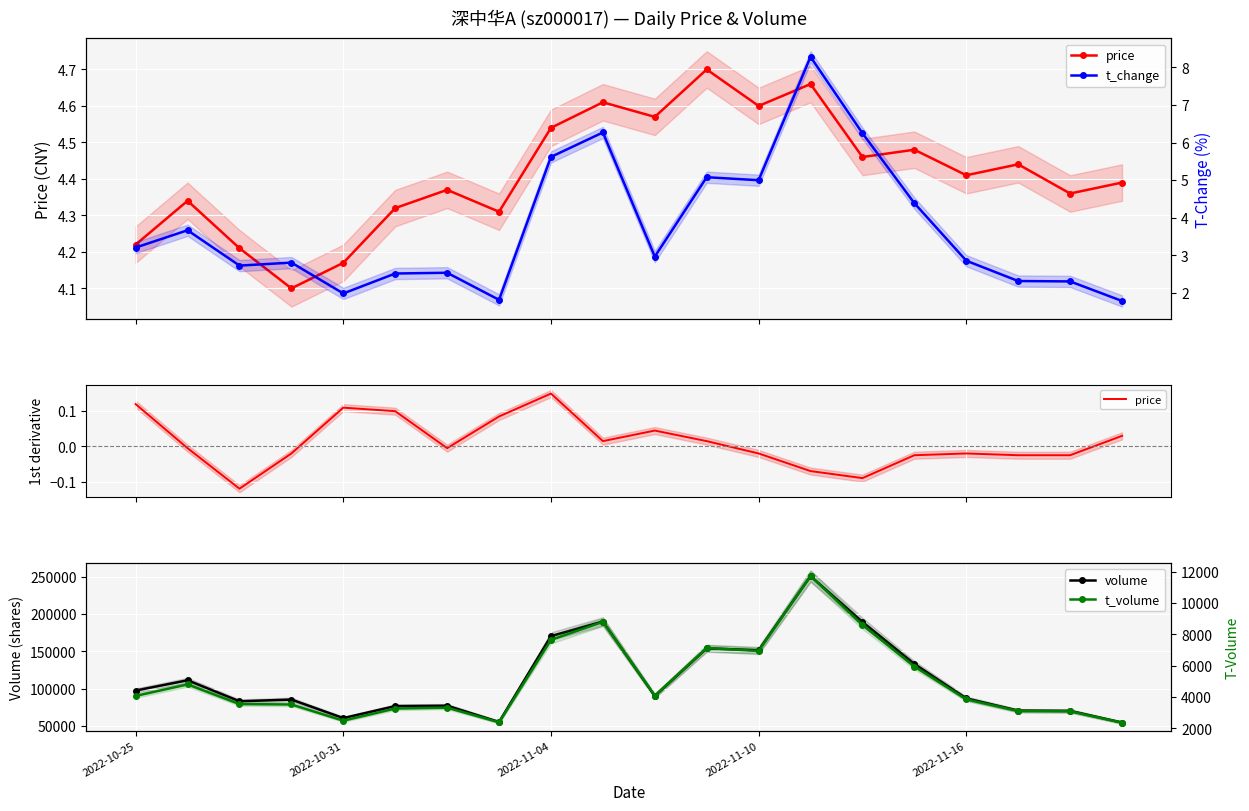

Where does the volume series first go above 89930?

2022-10-25